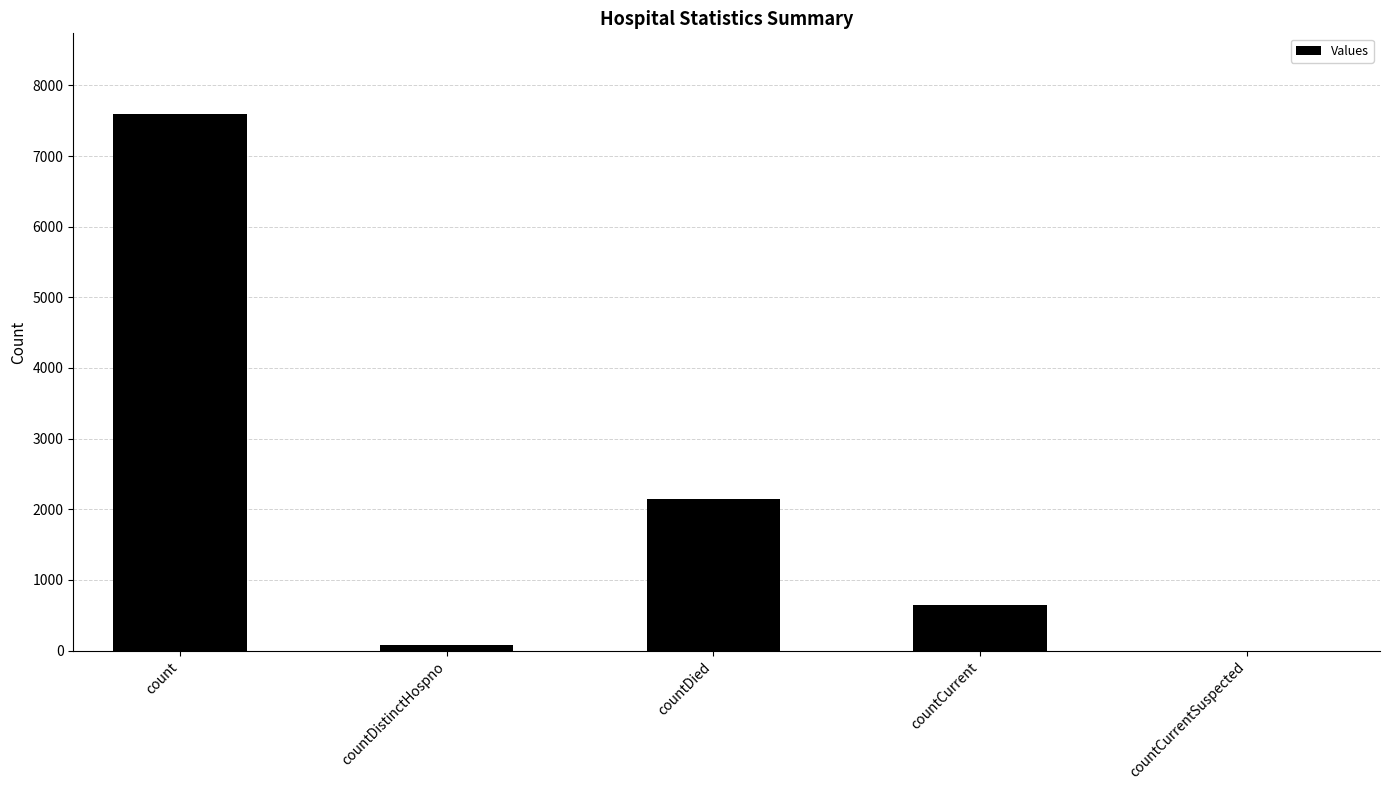

What is the sum of the values at countDied and count?

9737